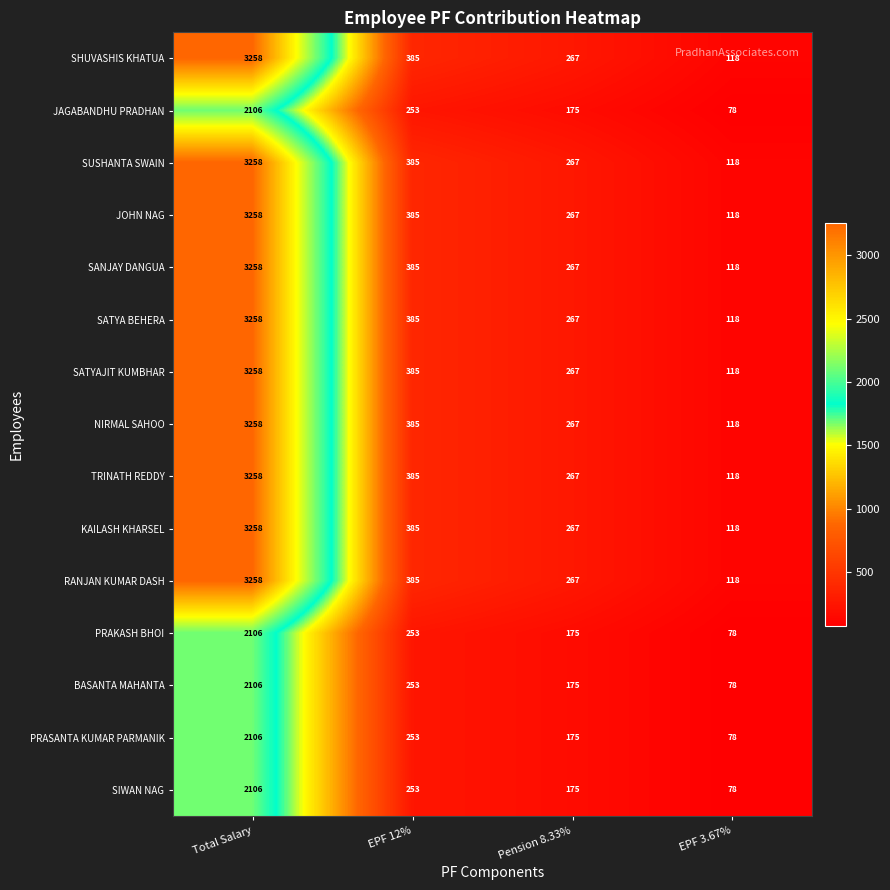

What is the smallest value displayed?

78